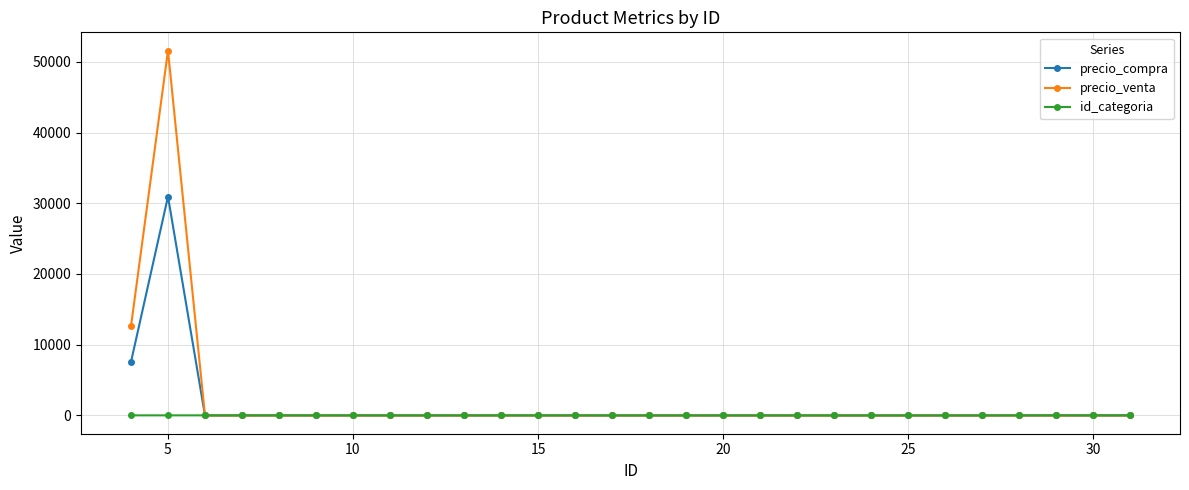

What is the average value of the precio_compra series?

1375